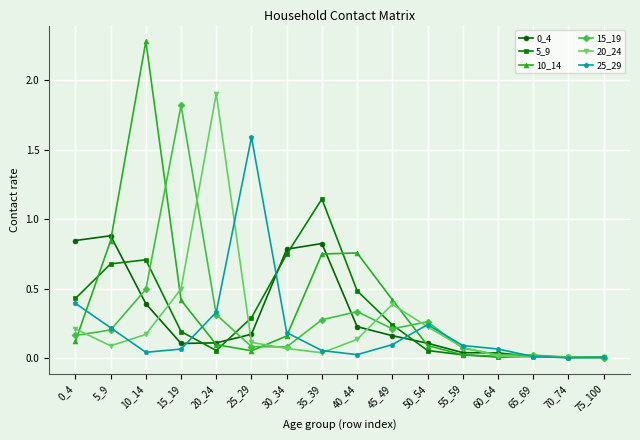

The value of 10_14 at 15_19 is 0.7. True or false?

False